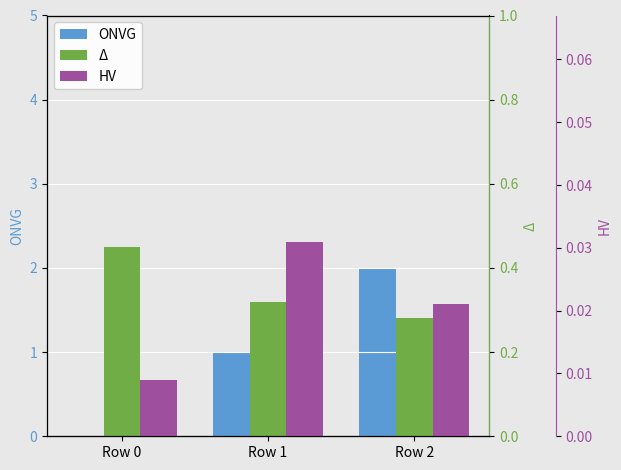

Rank the series by their maximum value, from lowest to highest.

HV, Δ, ONVG